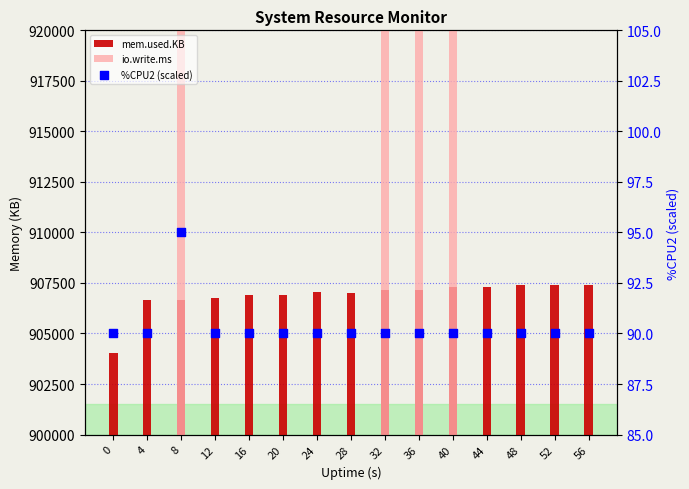

What are all the series names shown in the legend?

mem.used.KB, io.write.ms, %CPU2 (scaled)